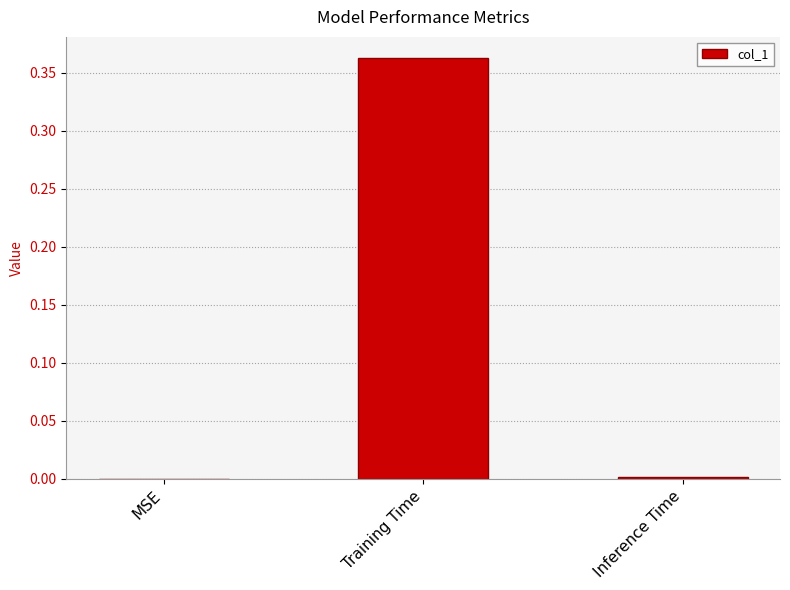

True or false: the data shows 0.0 at MSE.

True